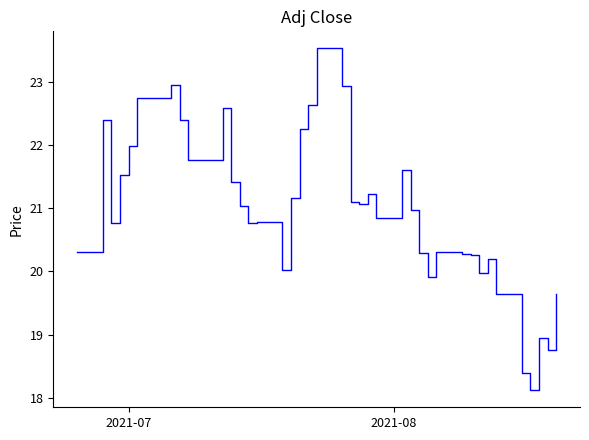

What is the smallest value displayed?

18.1